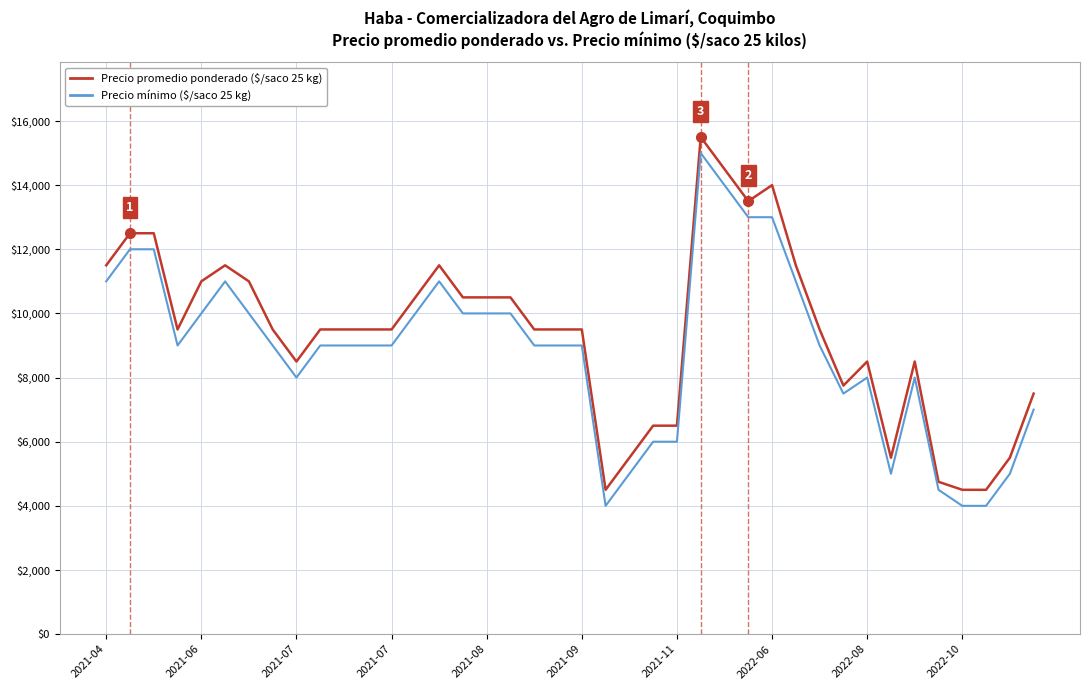

What is the minimum value shown in the chart?

4000